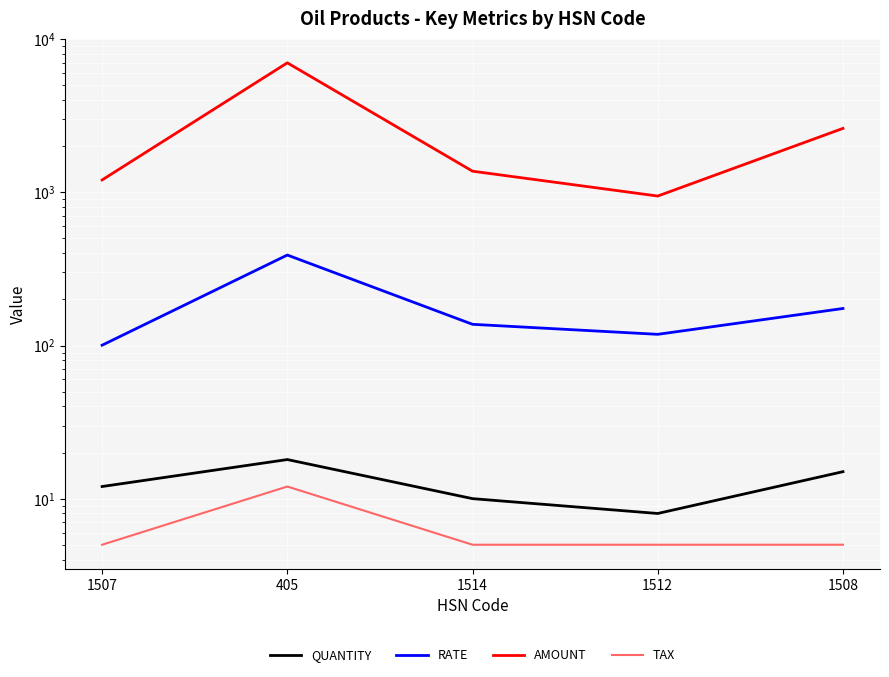

Which category has the lowest value in the TAX series?

1507